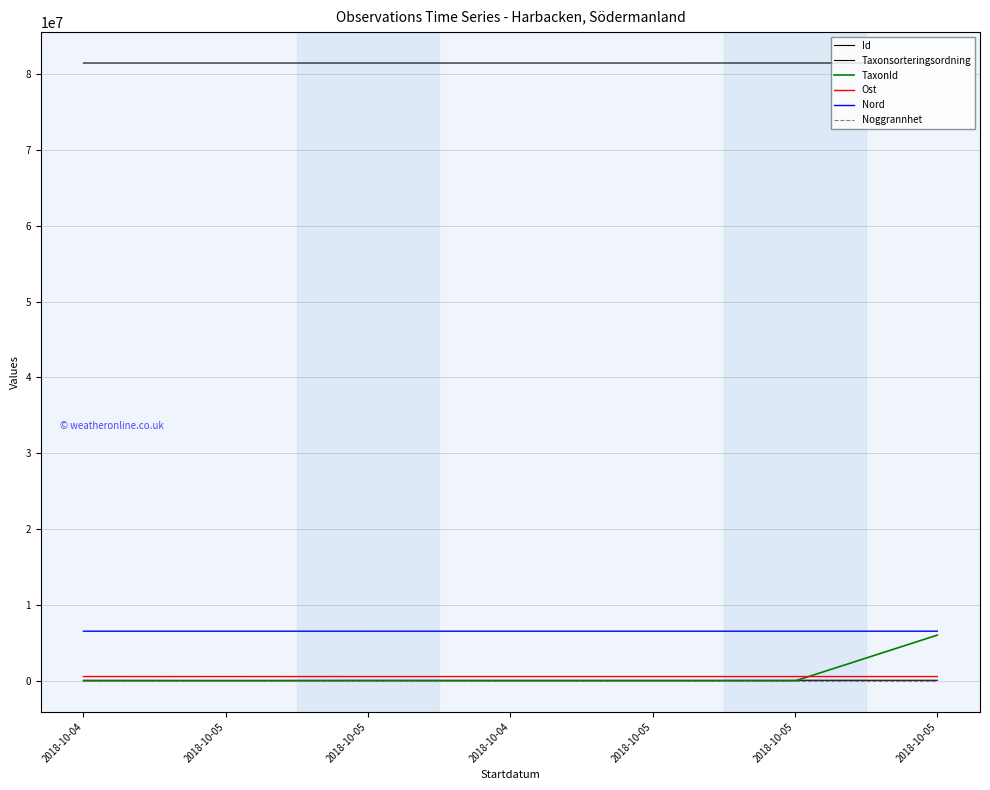

Reading right to left, extract all data points from this chart.

Id: 81447416.0	81449270.0	81447414.0	81447719.0	81447420.0	81447417.0	81447718.0
Taxonsorteringsordning: 89776.0	90082.0	90676.0	90676.0	89794.0	78098.0	89392.0
TaxonId: 6040162.0	757.0	5966.0	5966.0	5321.0	6453.0	1202.0
Ost: 581880.2	581880.2	581965.5	581862.0	582184.6	581908.5	581884.0
Nord: 6559077.4	6559077.4	6558883.3	6558845.1	6558949.0	6558976.9	6558852.3
Noggrannhet: 5.0	5.0	5.0	5.0	5.0	5.0	5.0